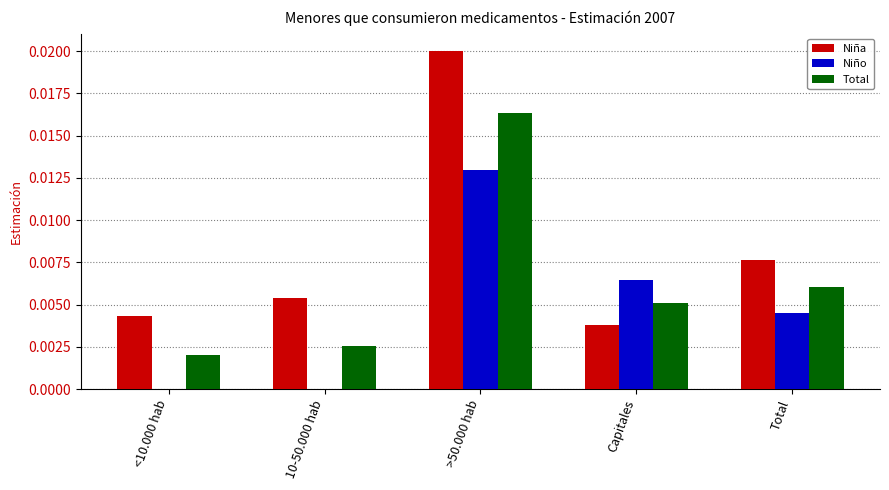

Which series has the largest range (max minus min)?

Niña